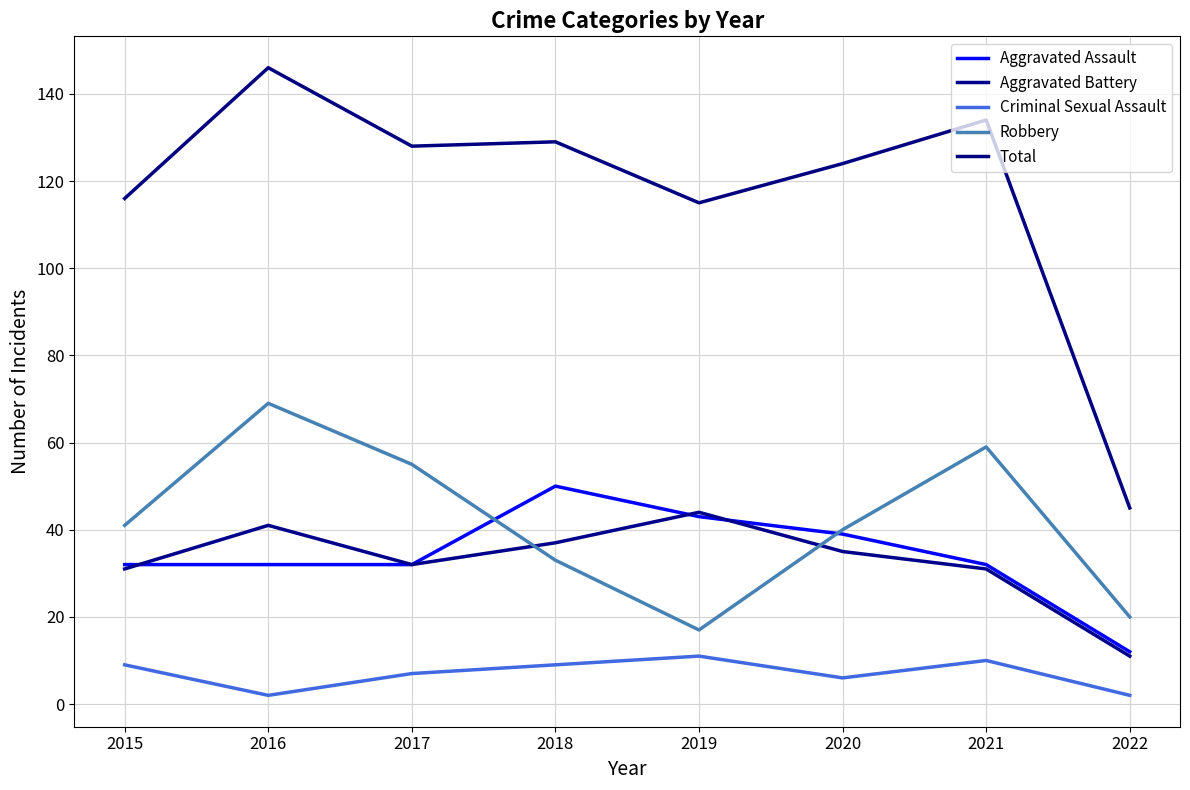

Which series changed the most between 2018 and 2020?

Aggravated Assault